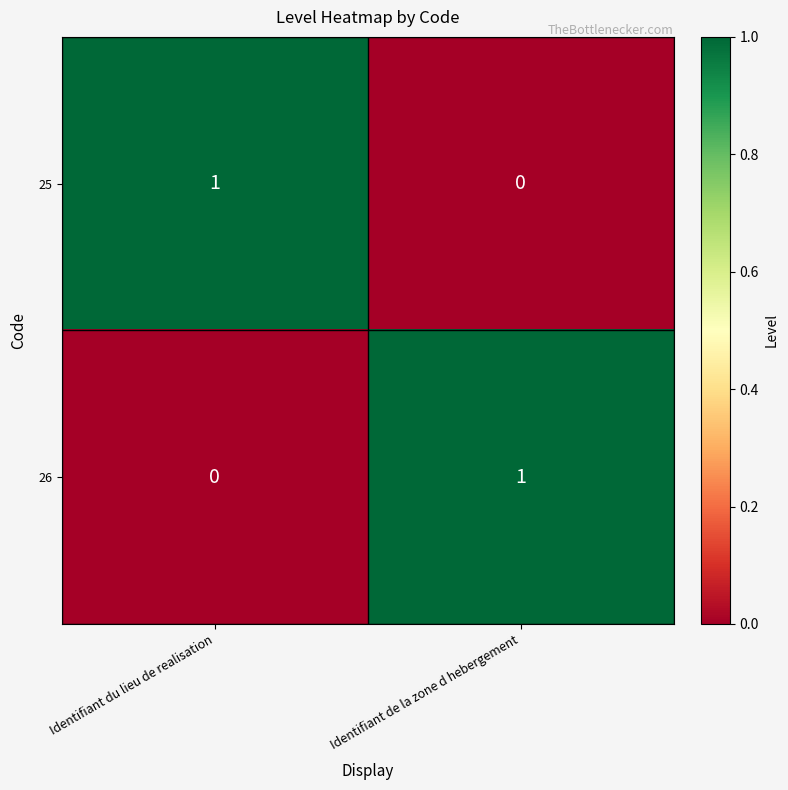

At which label does 25 reach its minimum?

Identifiant de la zone d hebergement